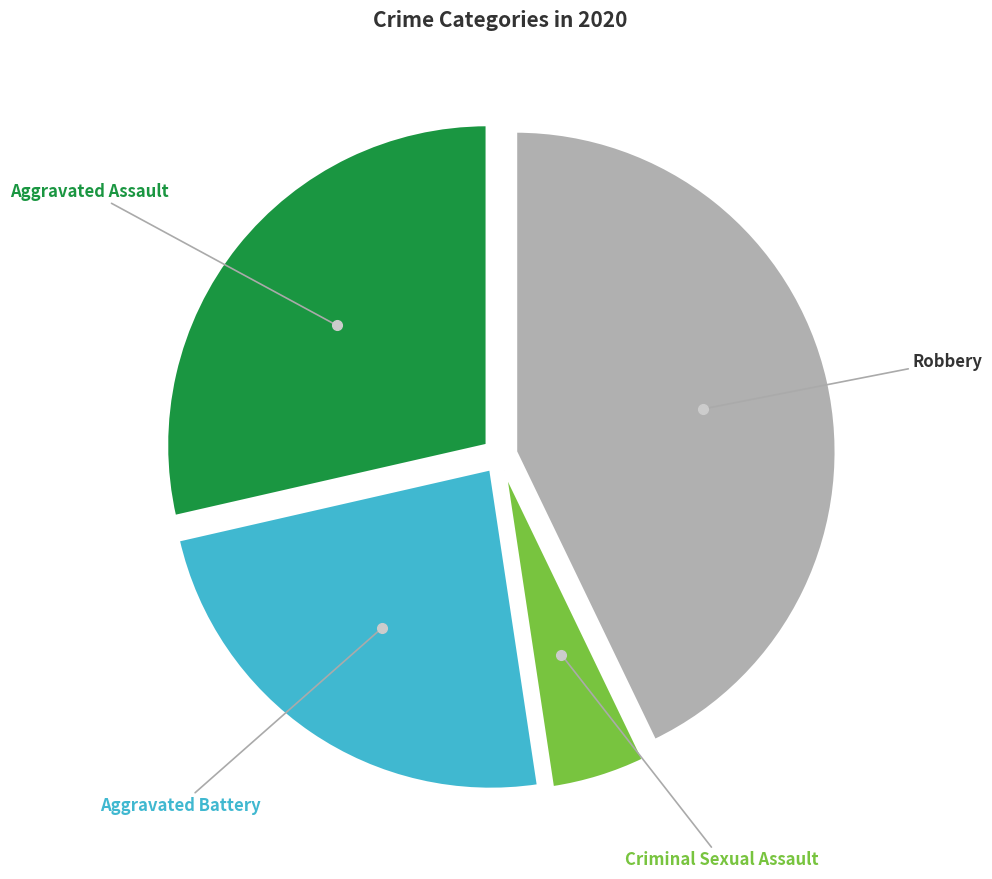

Is Aggravated Assault the majority of the pie?

No